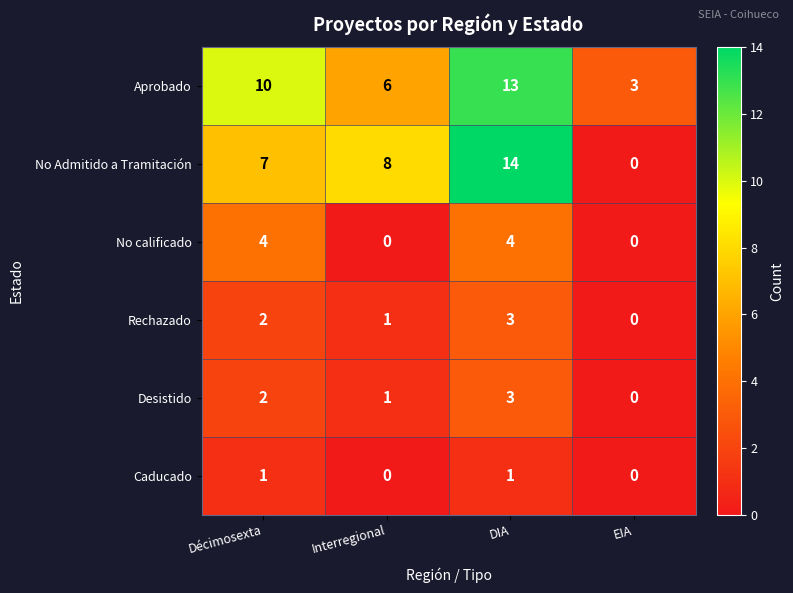

The value of Rechazado at Interregional is 2. True or false?

False